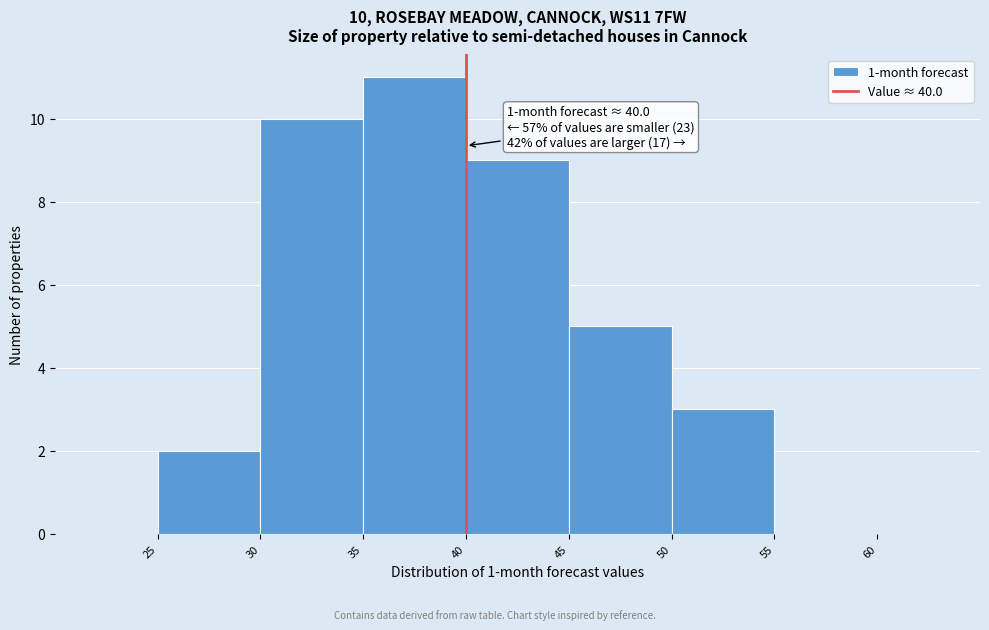

Which range on the x-axis has the tallest bar?

35 to 40